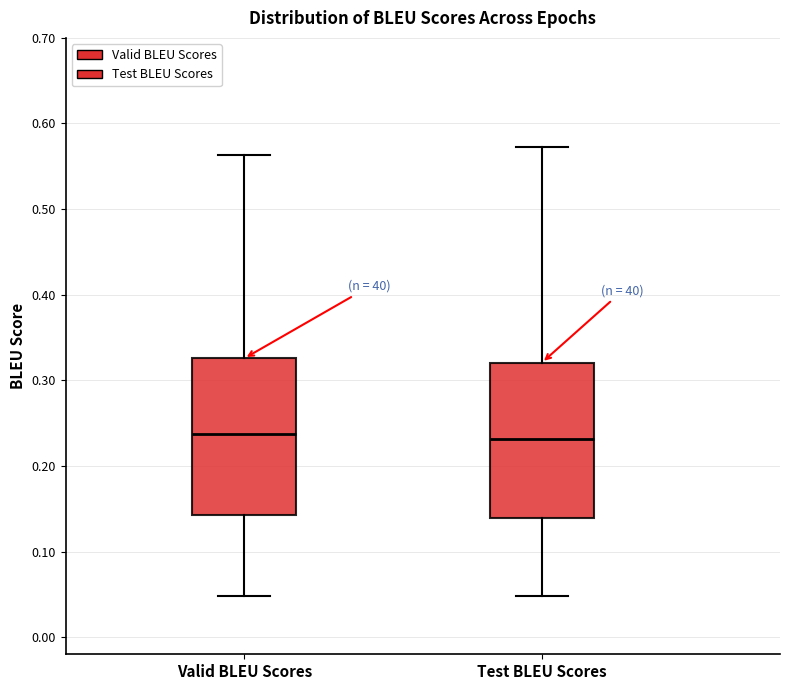

Reading left to right, transcribe this box plot: for each box, give where its median line is, the range the box spans, and where its two whiskers end, as read against the y-axis. The values are not printed on the chart, so give them approximately, as read against the axis.

Valid BLEU Scores: median 0.24, box 0.14 to 0.33, whiskers 0.05 to 0.56
Test BLEU Scores: median 0.23, box 0.14 to 0.32, whiskers 0.05 to 0.57